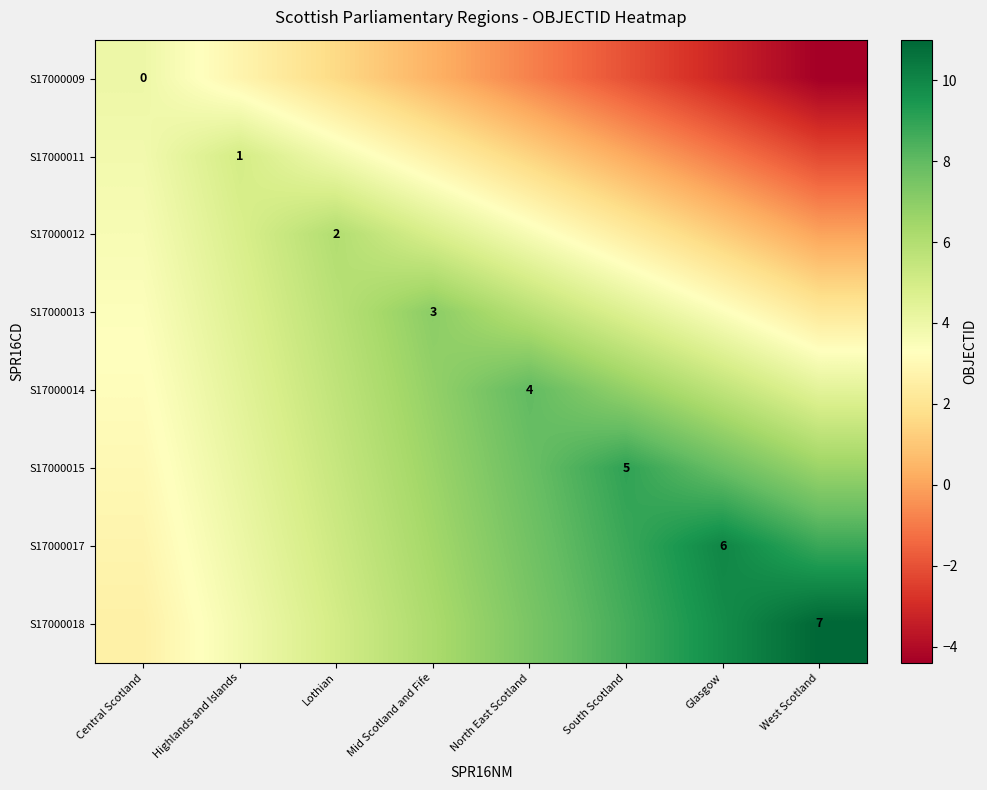

What is the difference between the S17000011 values at Highlands and Islands and Lothian?

1.2